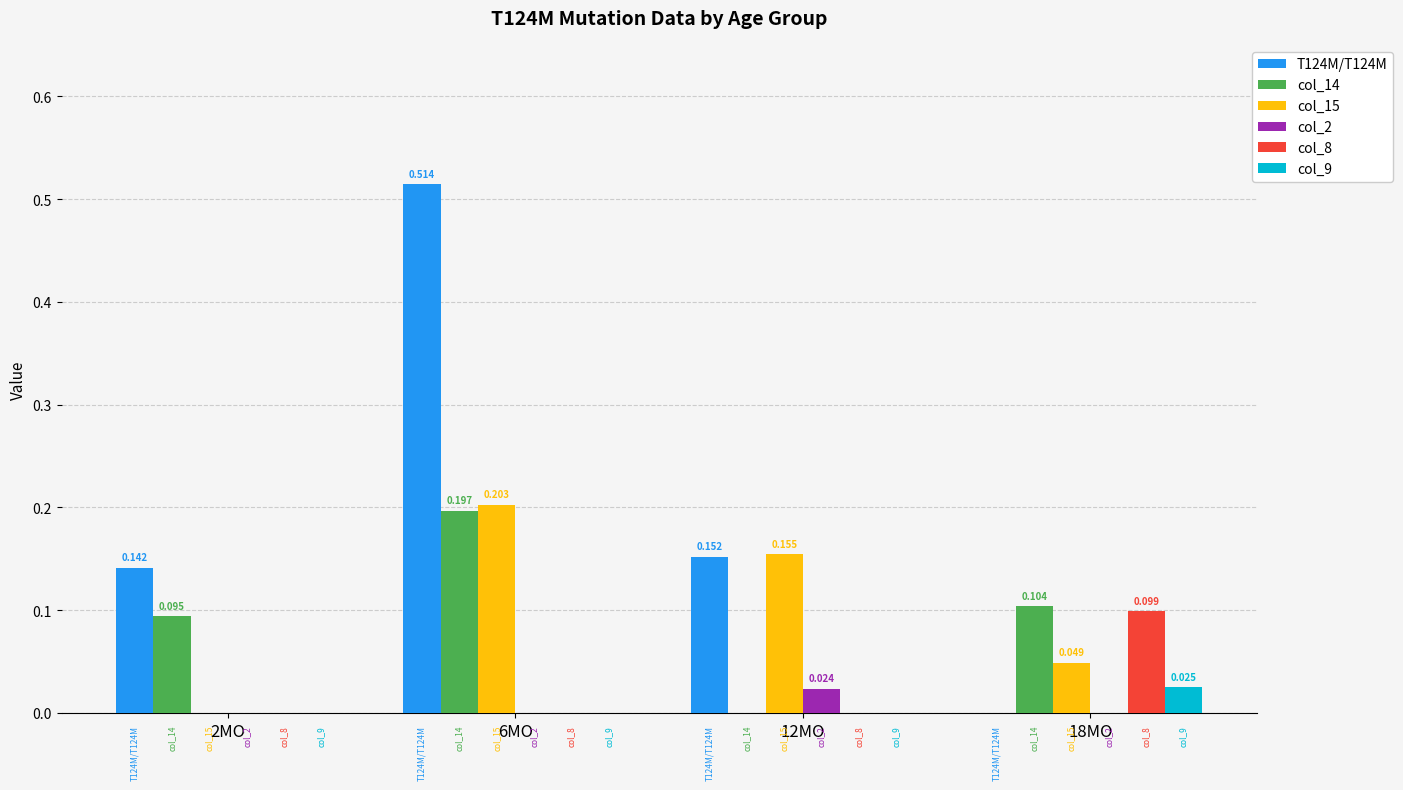

At how many categories does at least one series exceed 0?

4